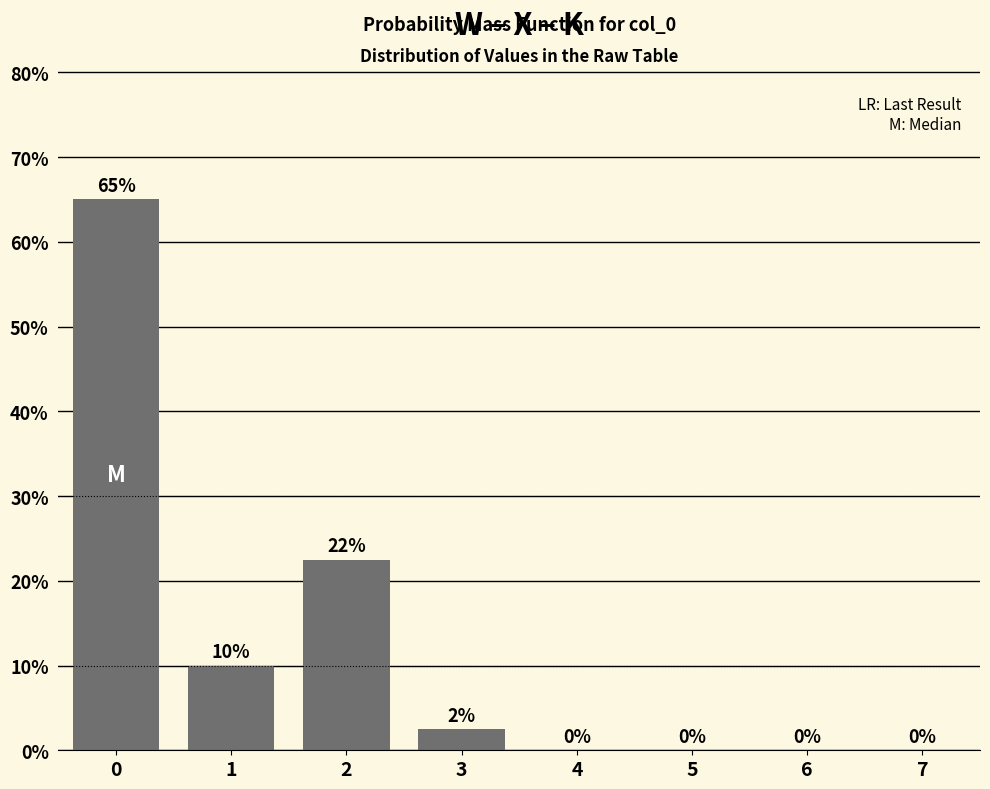

What is the sum of the values at 0 and 7?

65.0